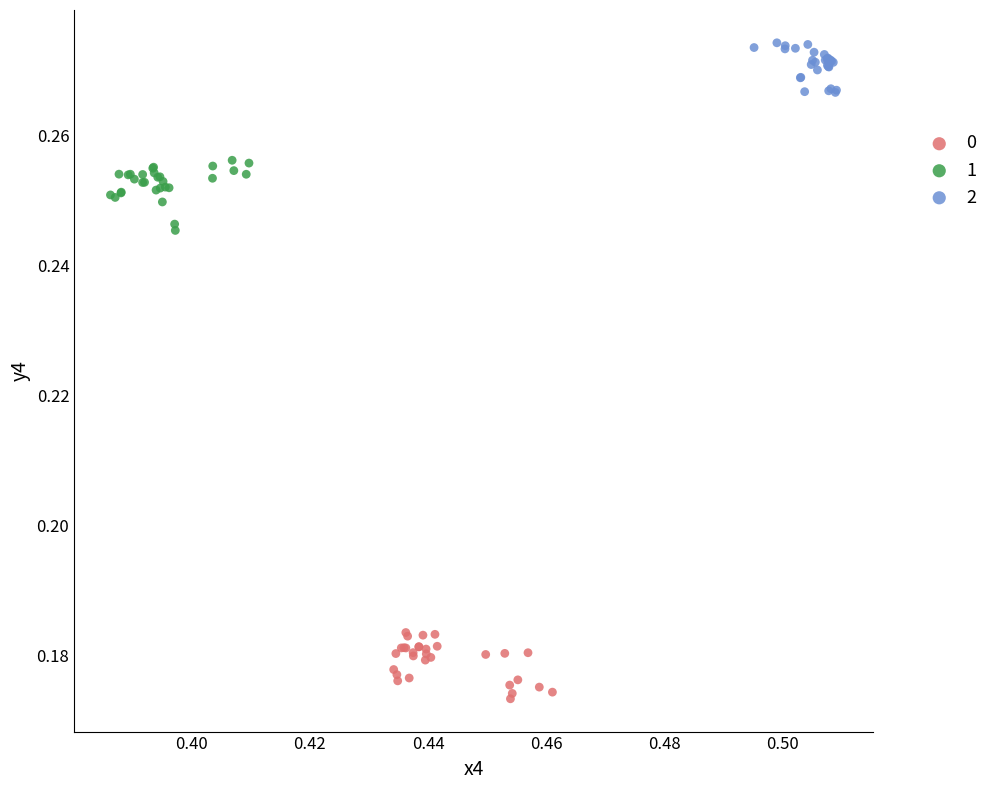

What are all the series names shown in the legend?

0, 1, 2